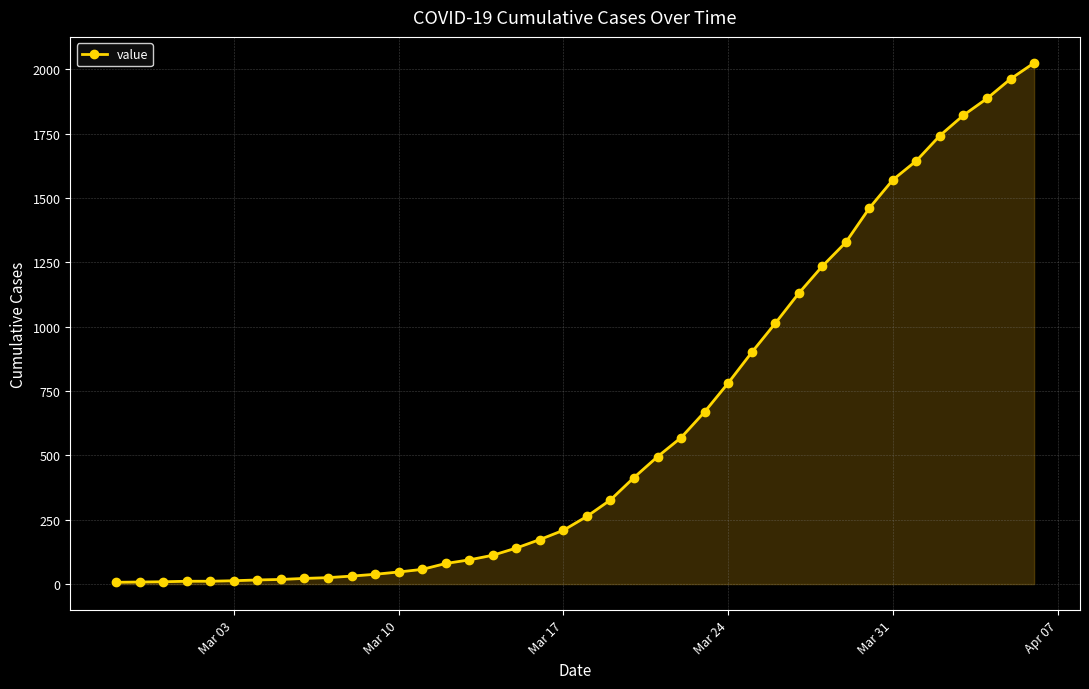

What is the value of the 4th point from the left?

11